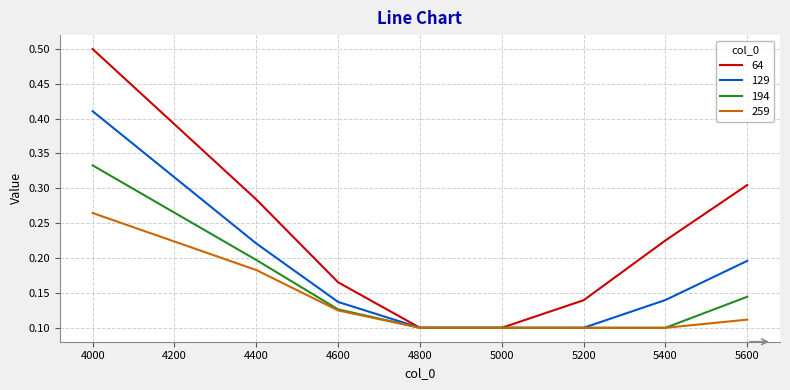

Is it true that 64 equals 0.0 at 5000?

False